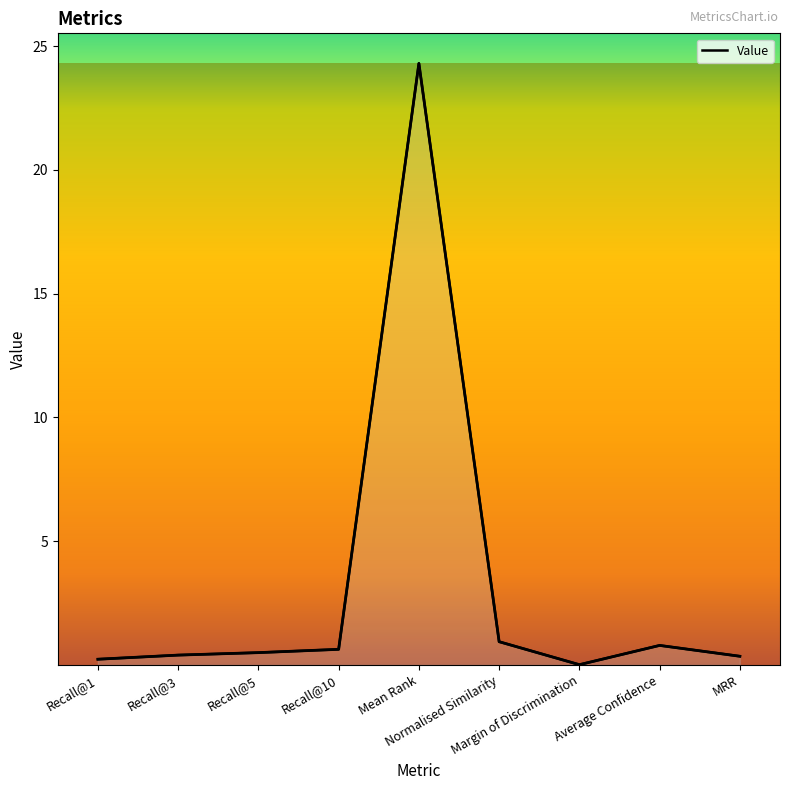

What is the greatest value displayed?

24.3